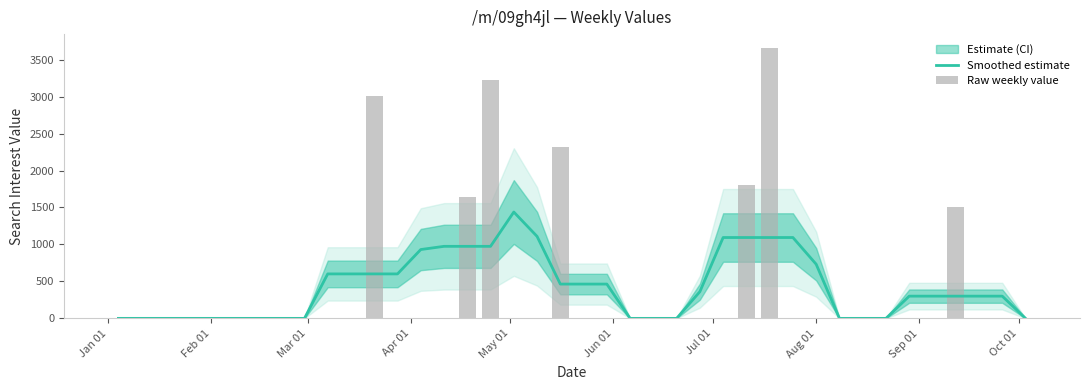

What is the difference between the second highest and second lowest values in the Smoothed estimate series?

1108.8